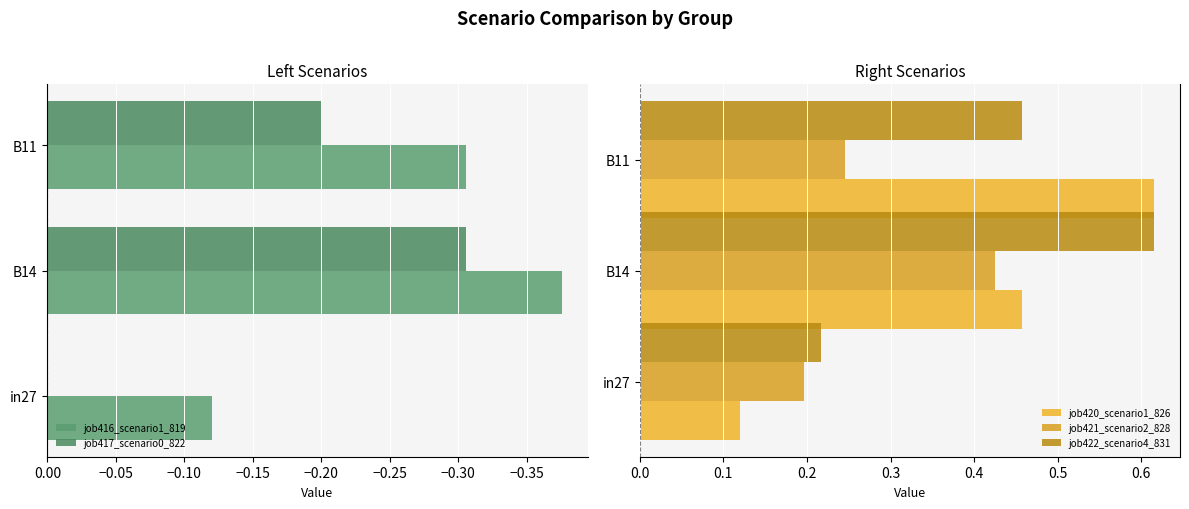

Which series has the largest range (max minus min)?

job420_scenario1_826